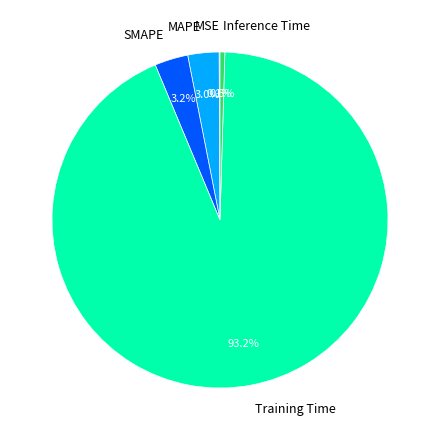

Do Inference Time and SMAPE together represent more than half of the pie?

No